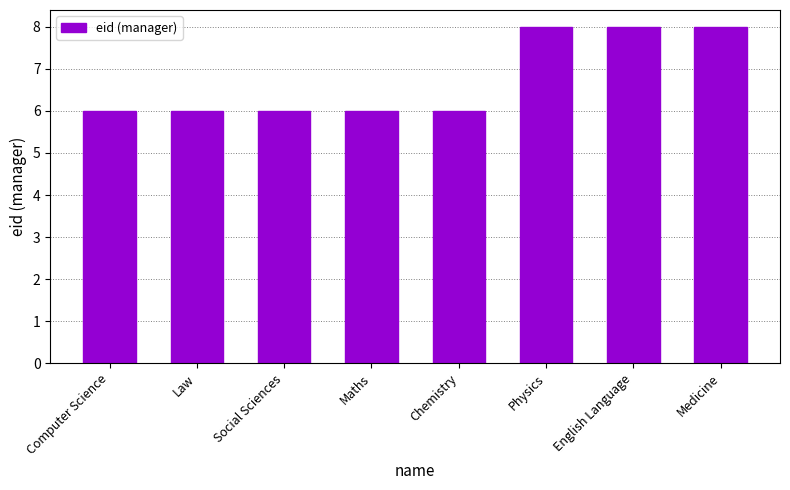

Count the number of categories in the chart.

8